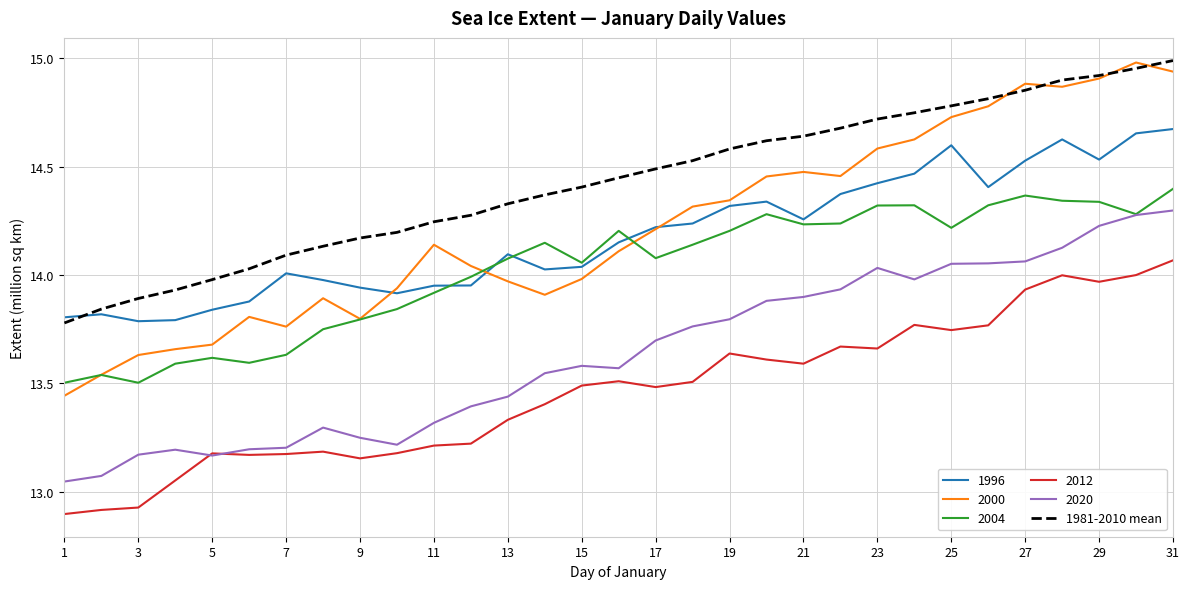

Which series has the widest spread of values?

2000